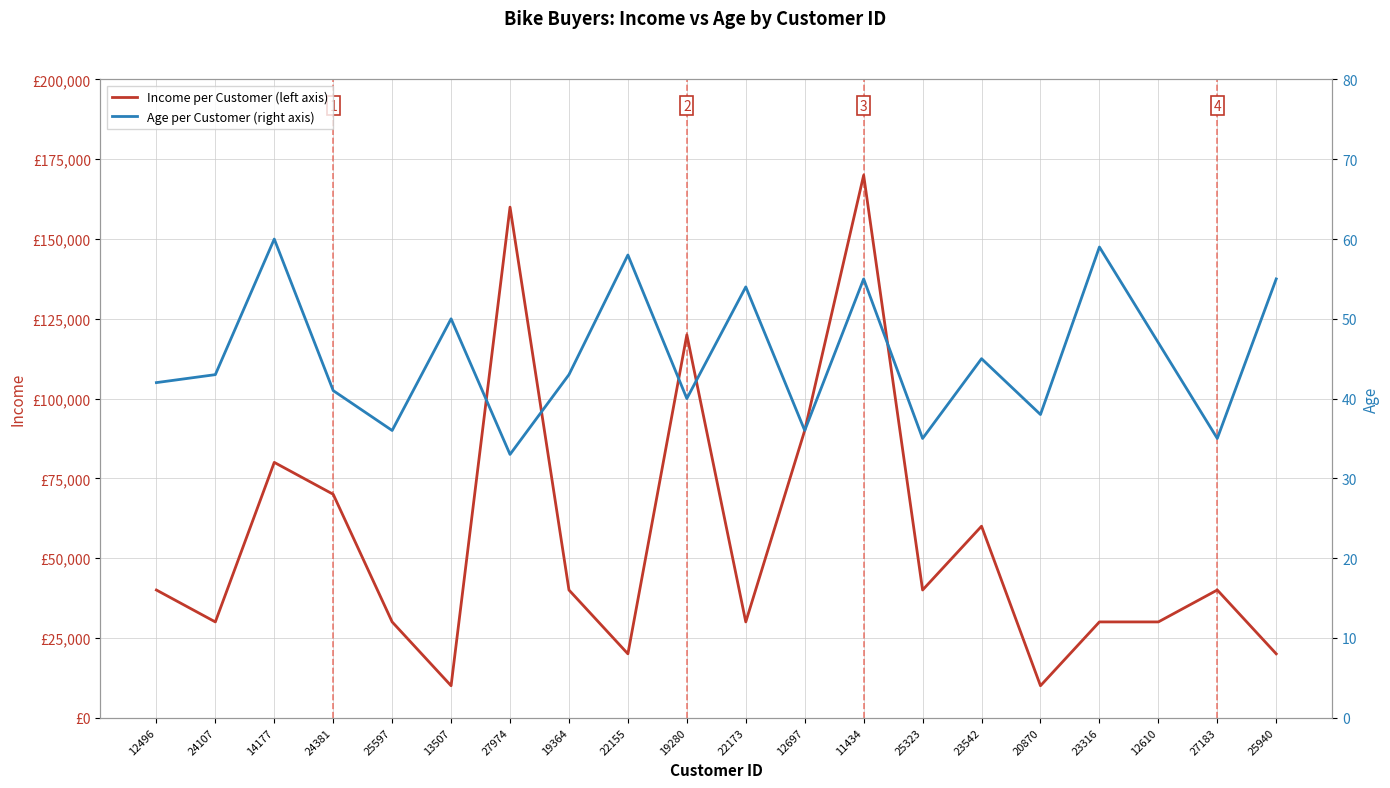

What is the label of the 1st point from the left?

12496